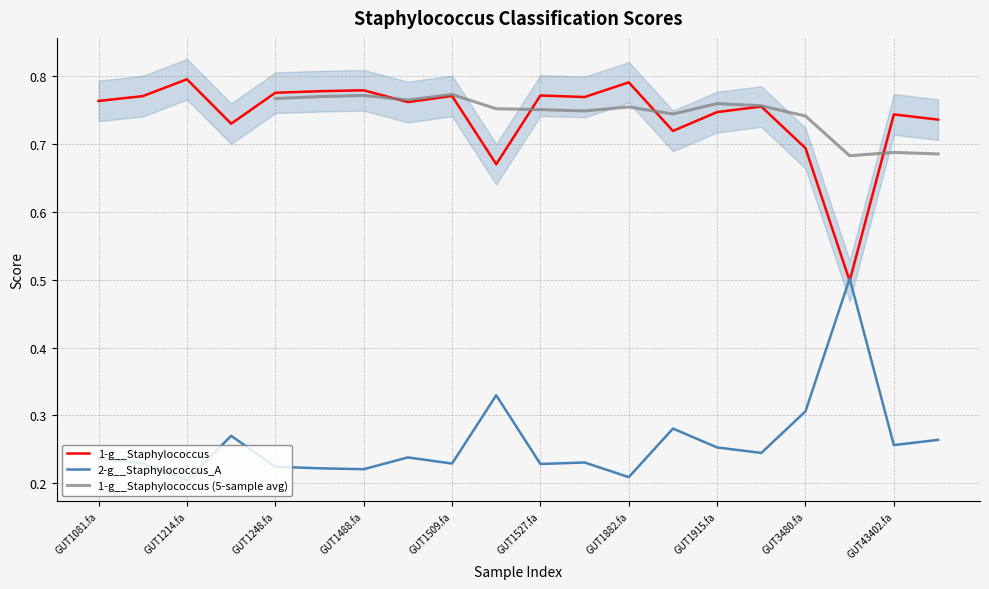

Is it true that 2-g__Staphylococcus_A equals 0.4 at GUT1527.fa?

False